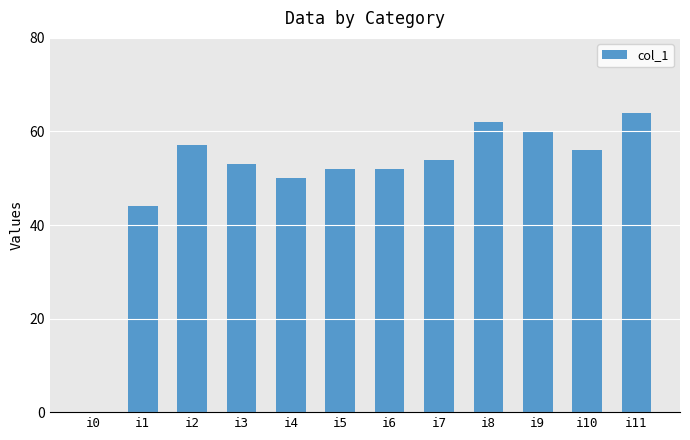

What is the sum of all values?

604